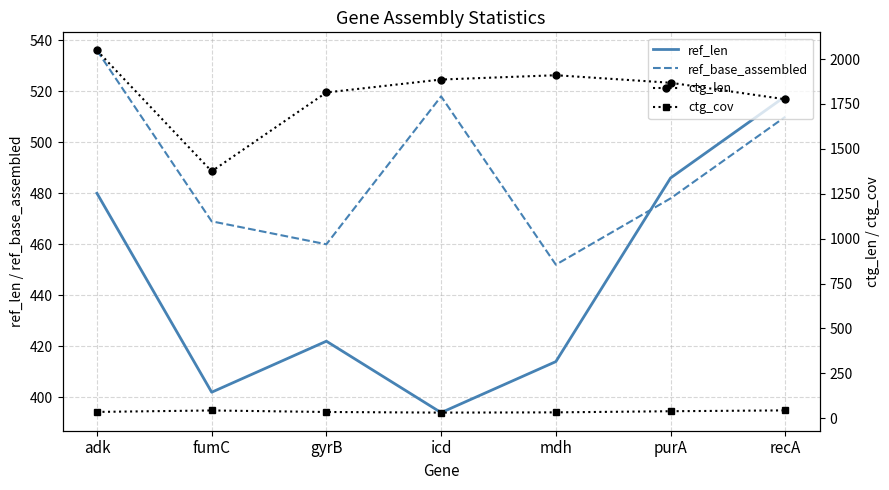

What is the label of the 3rd point from the right?

mdh